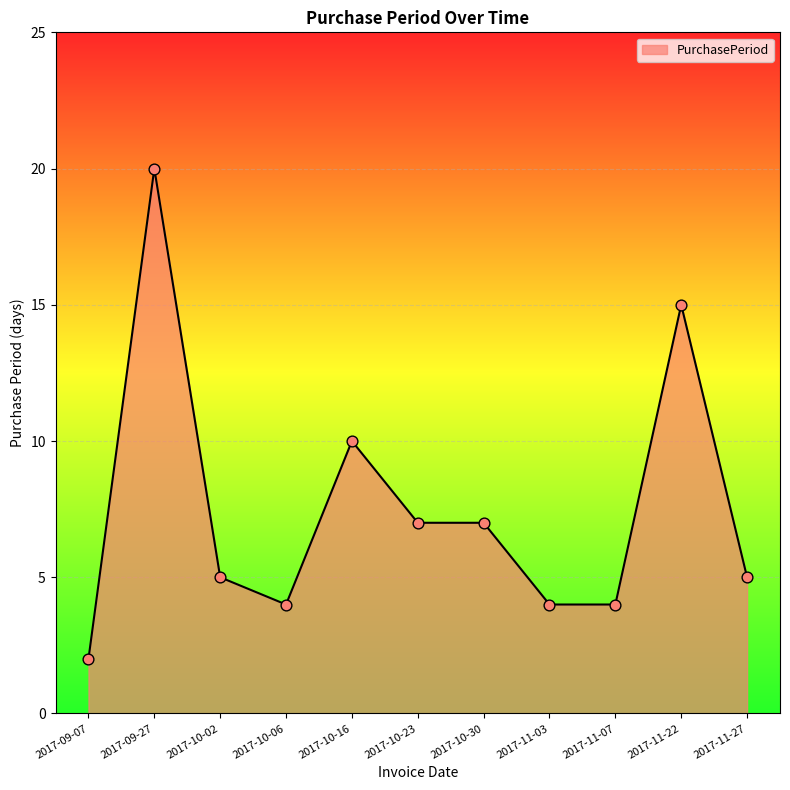

What is the change in value from 2017-10-30 to 2017-11-03?

-3